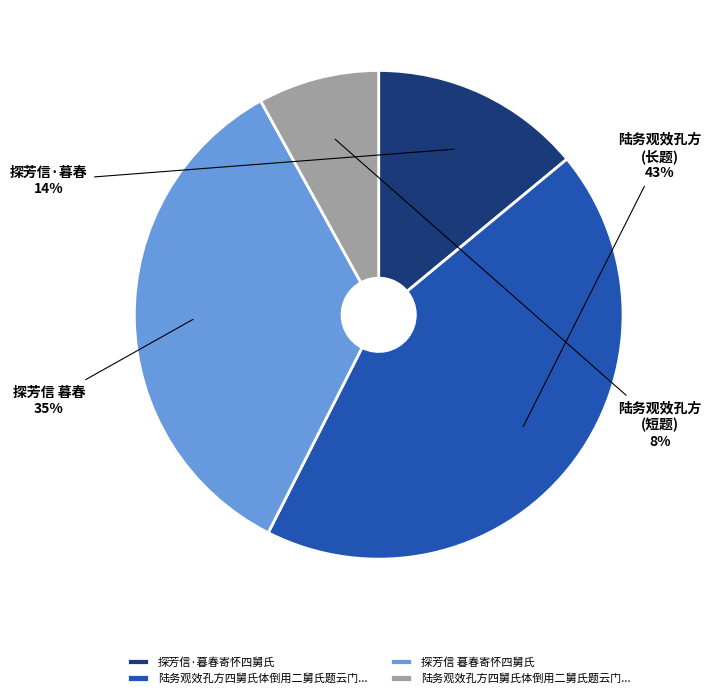

To the nearest percent, what is the difference between the largest and smallest slice percentages?

35%